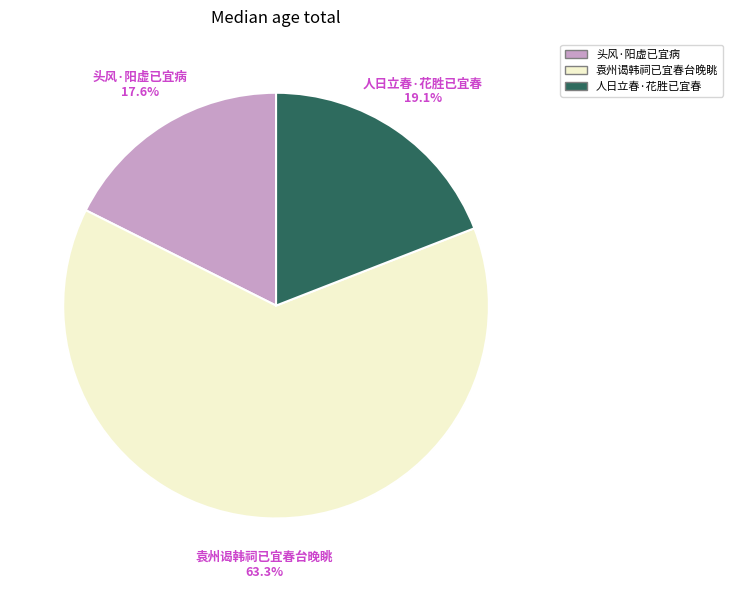

Does any single category account for the majority?

Yes